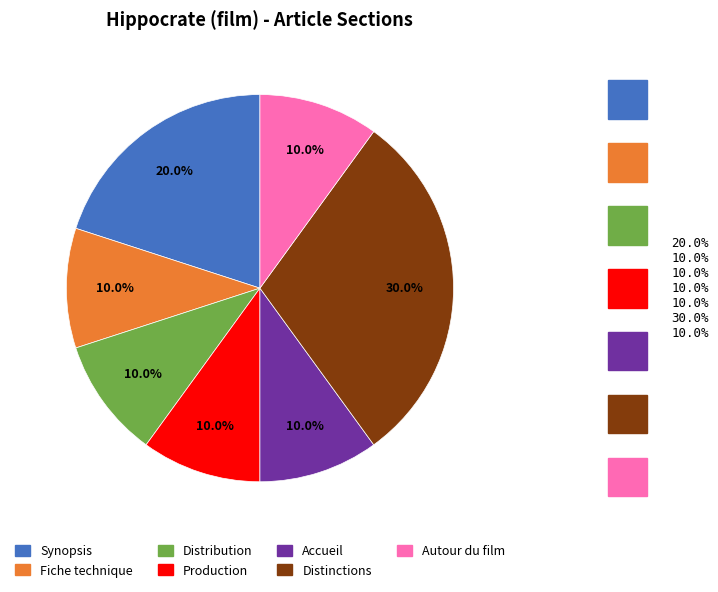

Is it true that Distribution is 20% of the pie?

False